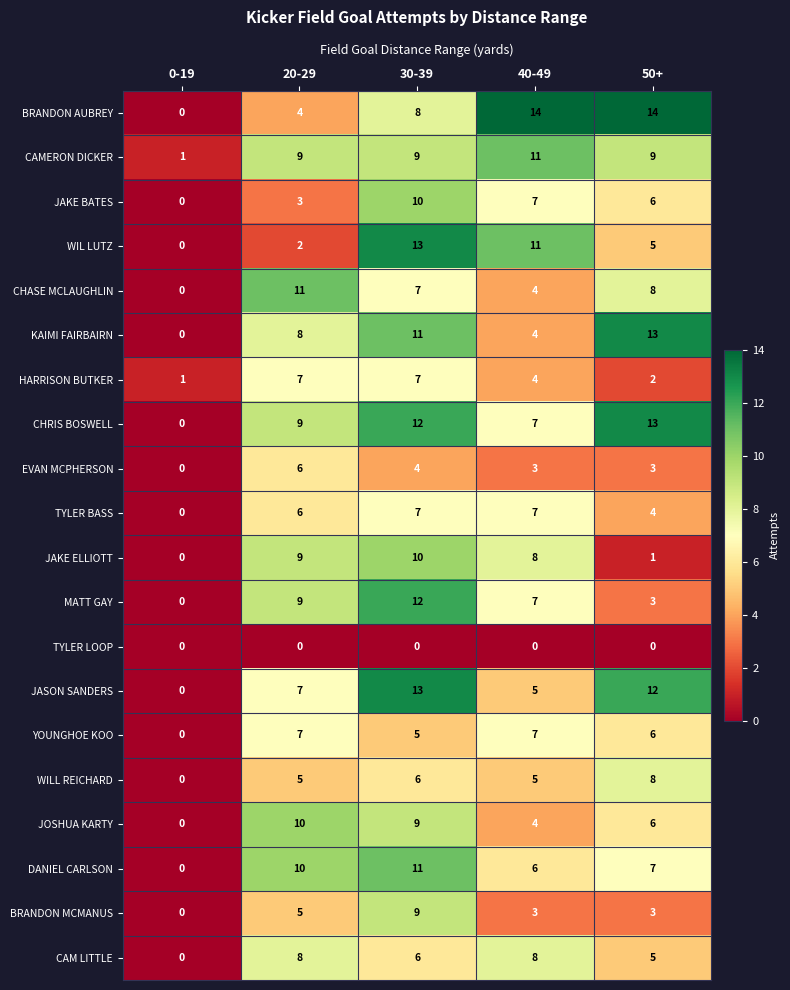

What is the highest value of the JOSHUA KARTY series?

10